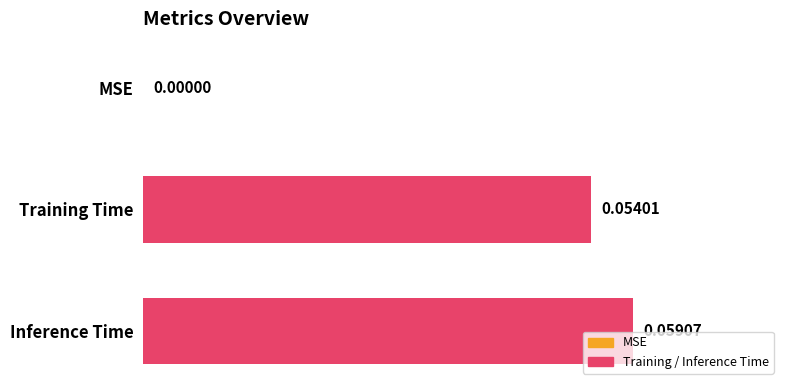

Which category has the highest value across all series?

Inference Time